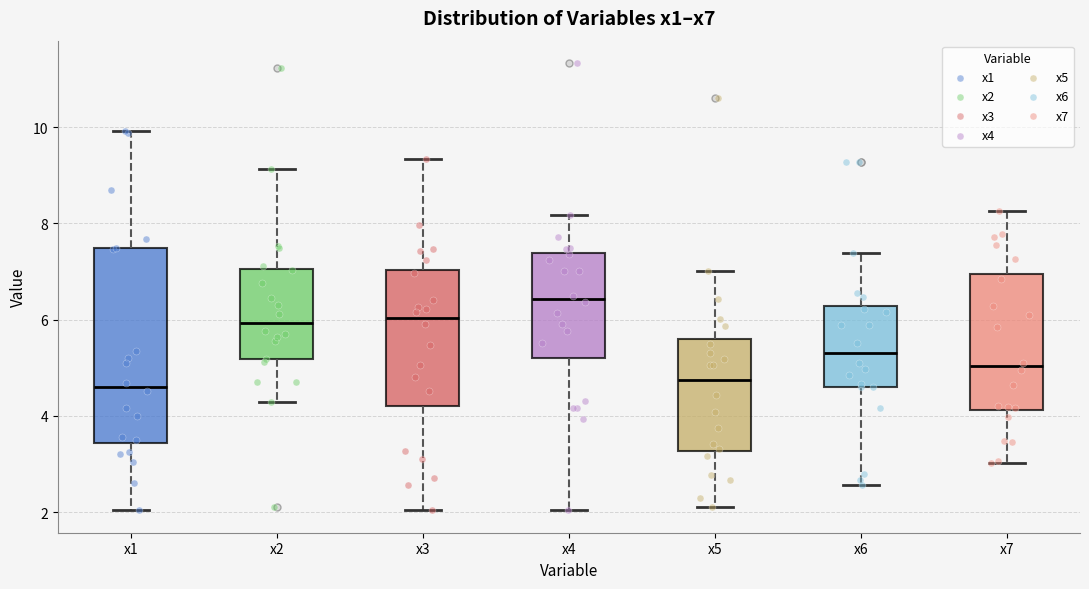

Which box is the tallest, from its lower edge to its upper edge?

x1